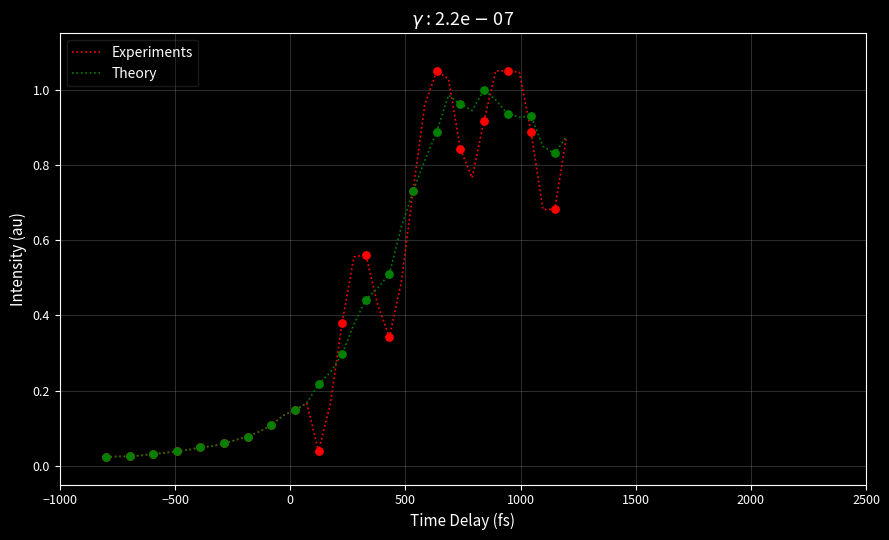

List the series in order of their peak value, lowest first.

Theory, Experiments